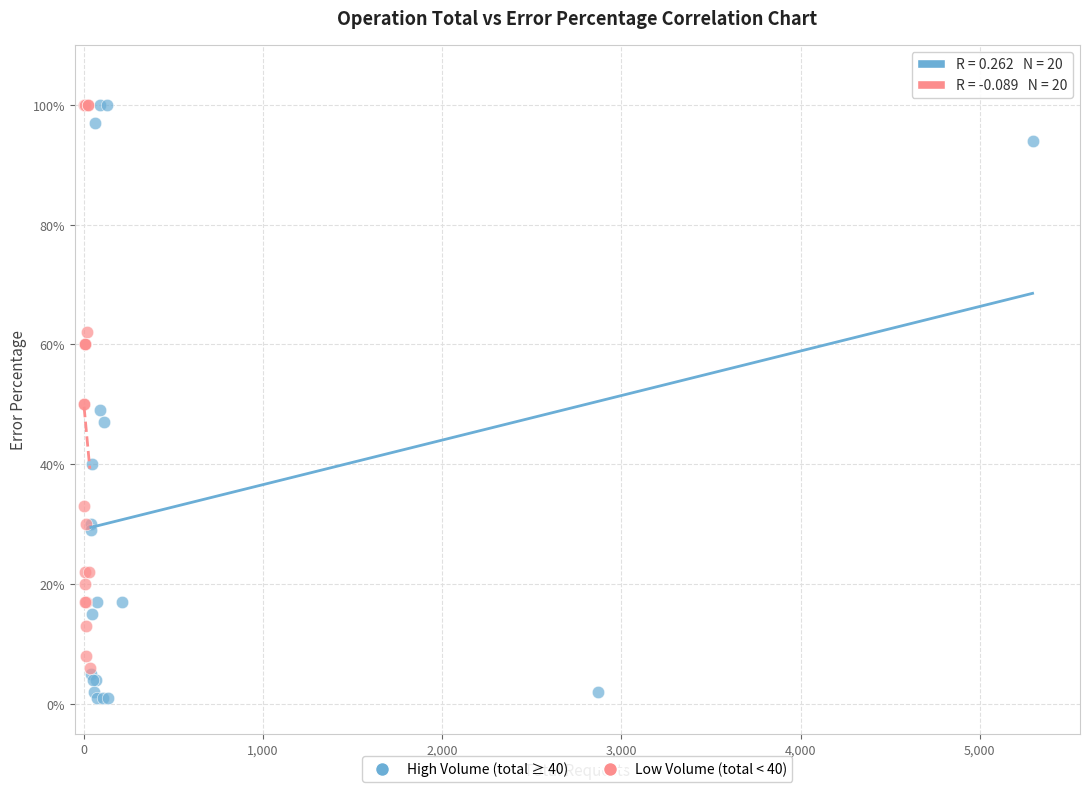

Which series reaches the minimum Y coordinate?

High Volume (total ≥ 40)